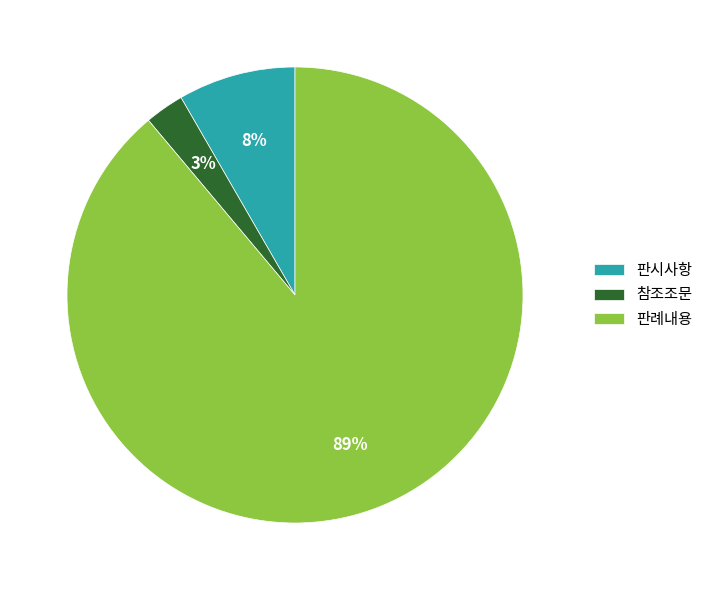

The 판례내용 slice represents 89% of the pie. True or false?

True